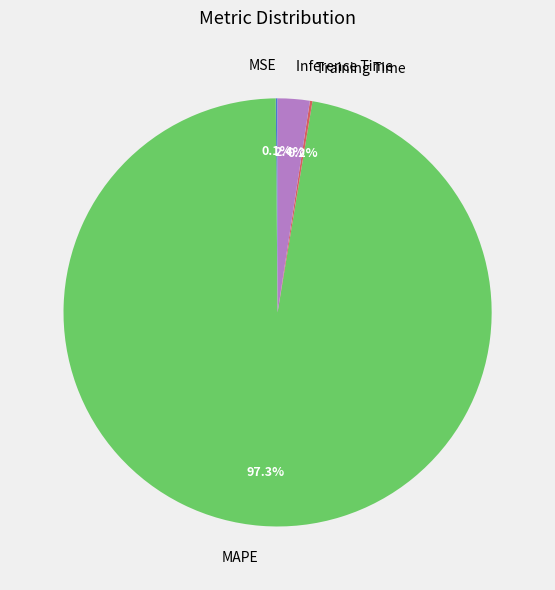

Does Inference Time represent more than half of the total?

No